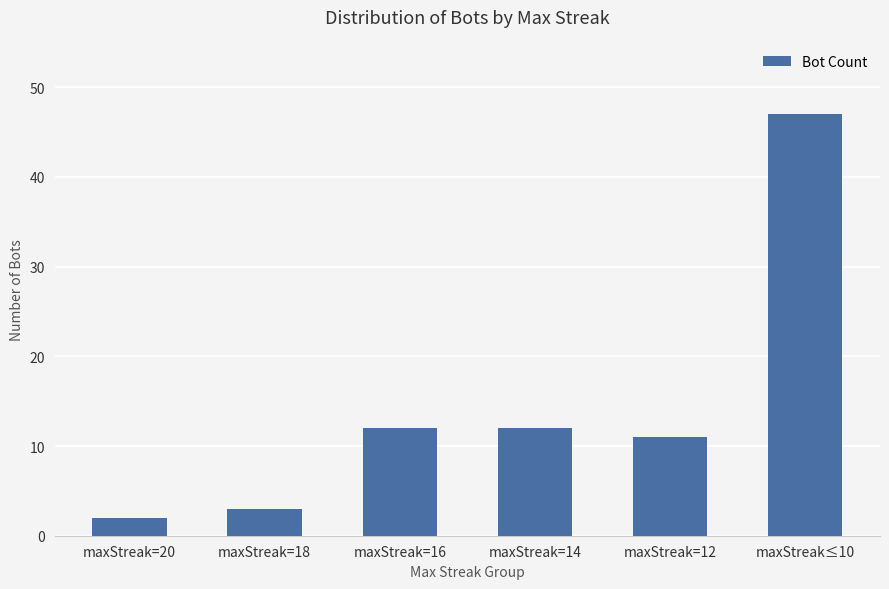

Count the number of categories in the chart.

6